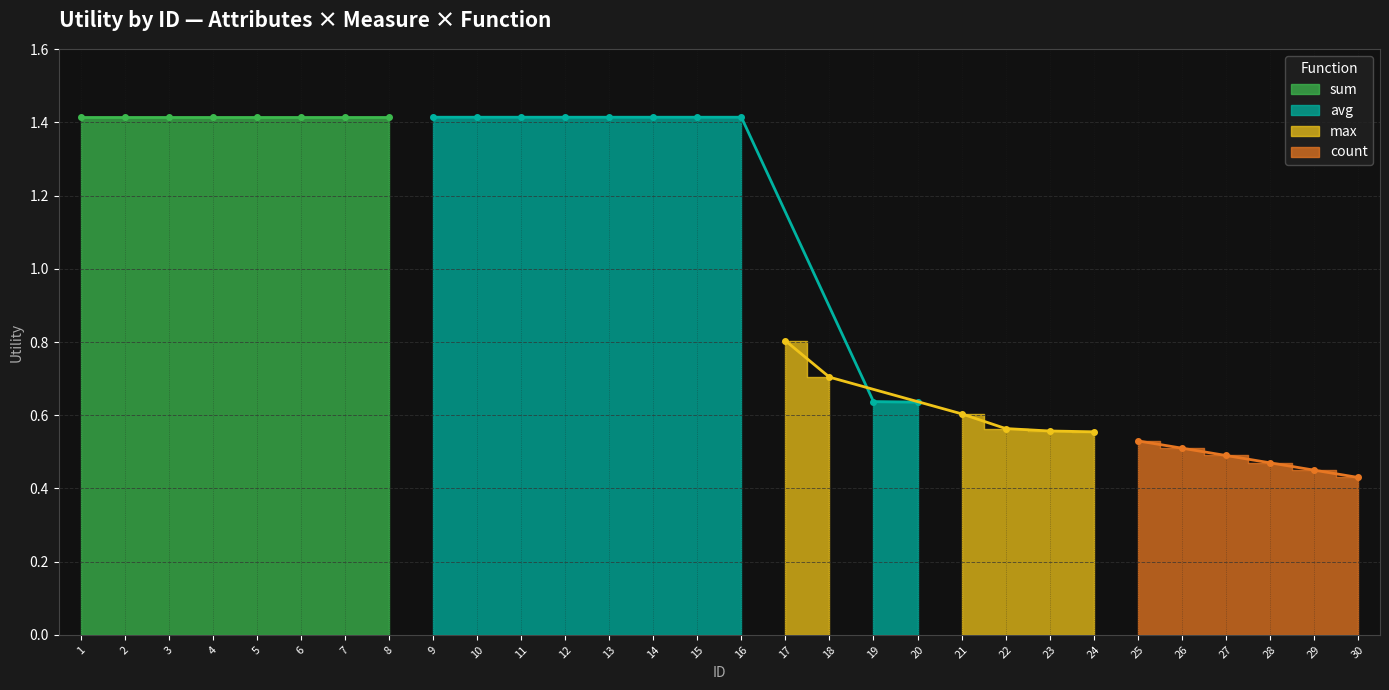

Rank the categories by value from lowest to highest.

30, 29, 28, 27, 26, 25, 24, 23, 22, 21, 20, 19, 18, 17, 1, 2, 3, 4, 5, 6, 7, 8, 9, 10, 11, 12, 13, 14, 15, 16